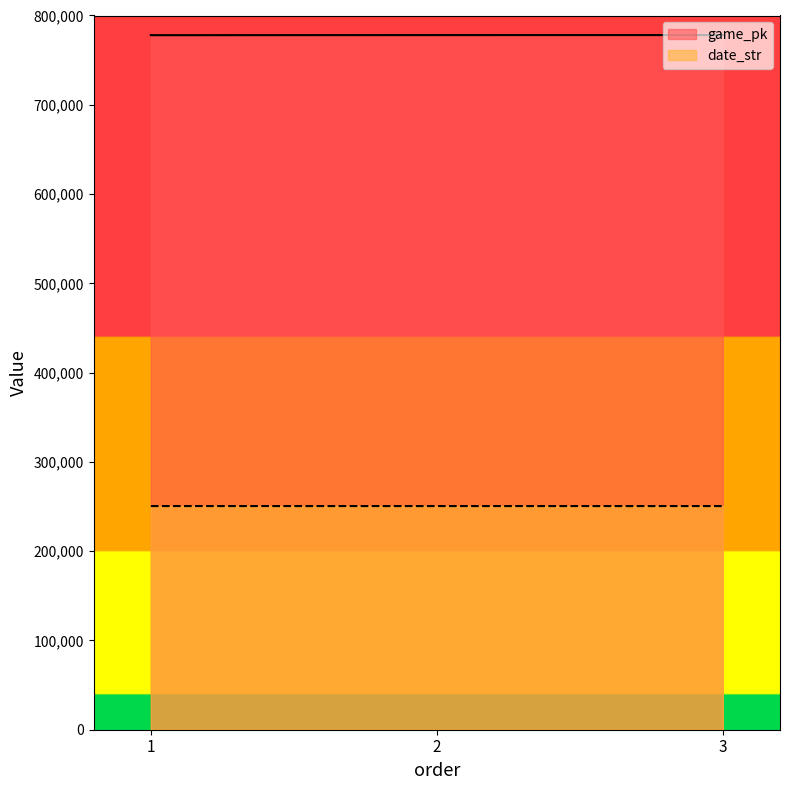

At which category is the sum across all series the highest?

3